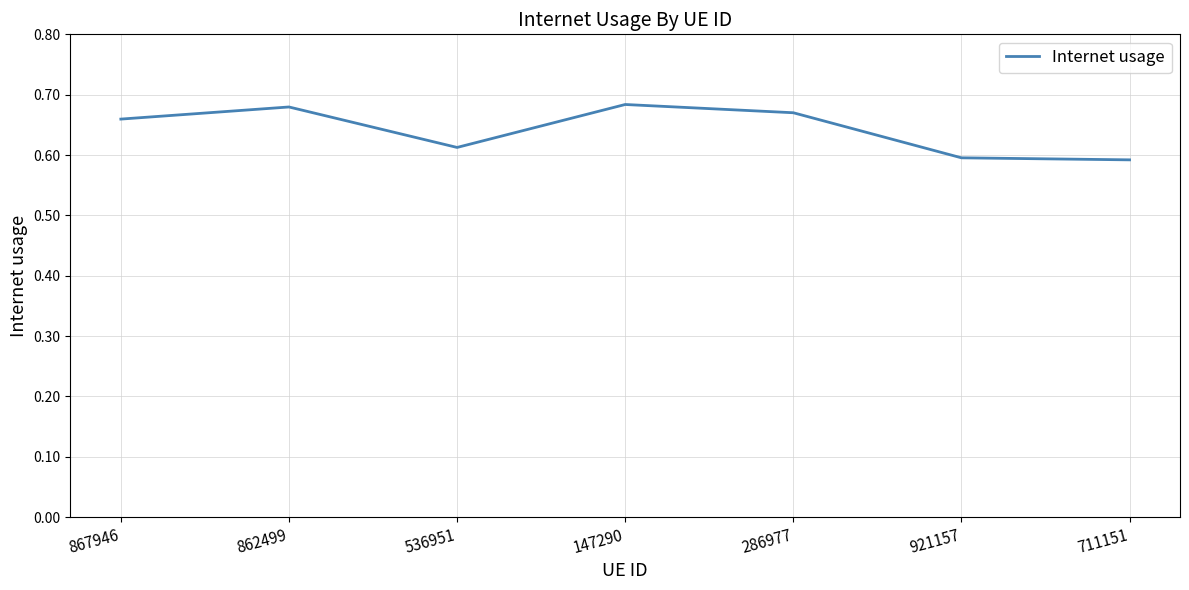

The value at 867946 is 1.0. True or false?

False